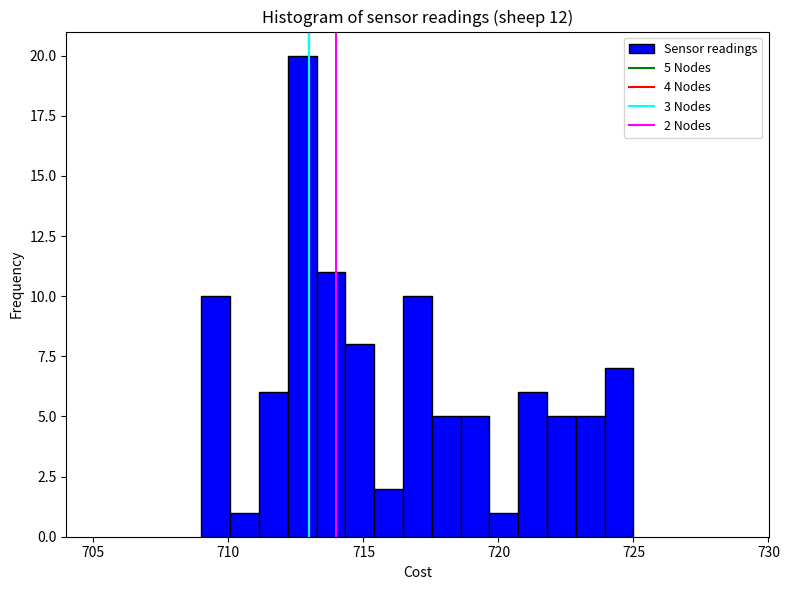

Read against the x-axis, roughly where is the centre of the tallest bar?

712.5